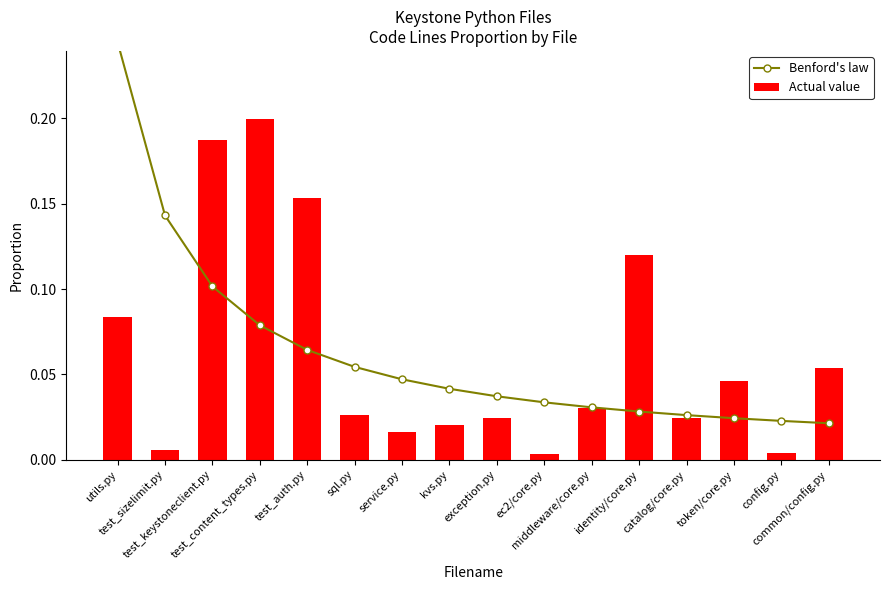

Is it true that Actual value equals 0.0 at ec2/core.py?

False